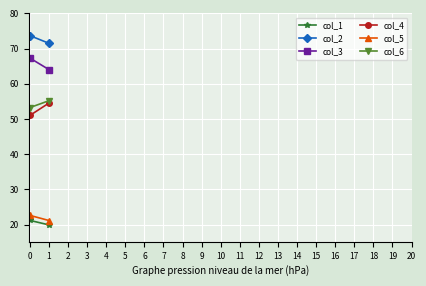

Count the number of categories in the chart.

2